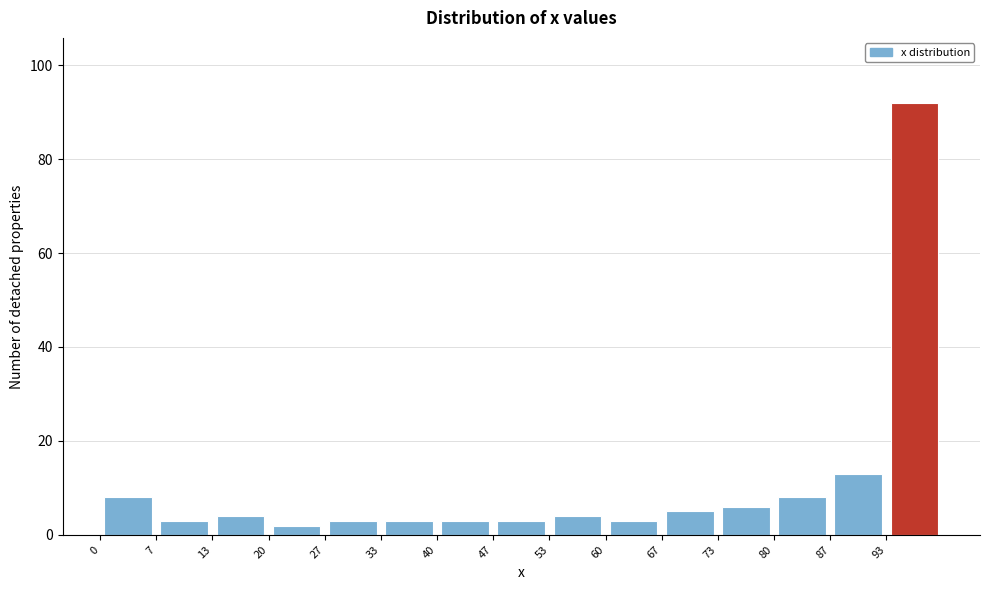

What is the height of the bar covering 7 to 13 on the x-axis? Neither the bar edges nor the heights are printed on the chart, so give them approximately, as read against the axes.

4